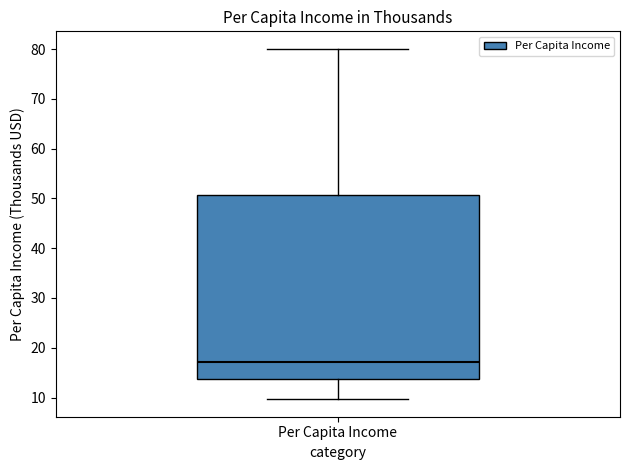

Transcribe this box plot: give where the median line is, the range the box spans, and where the two whiskers end, as read against the y-axis. The values are not printed on the chart, so give them approximately, as read against the axis.

median 17, box 14 to 51, whiskers 10 to 80